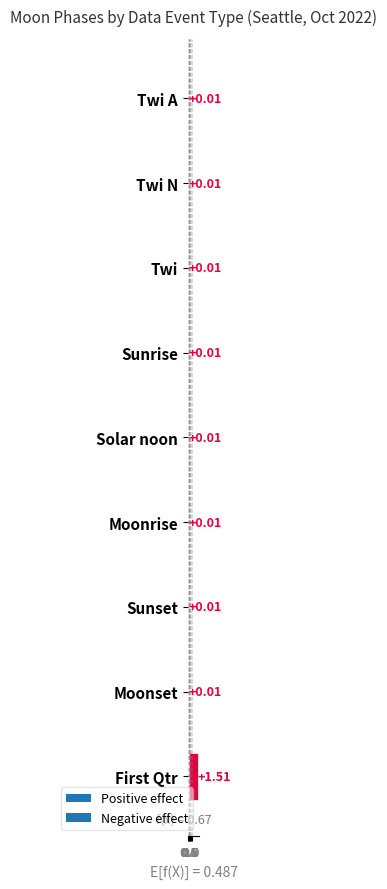

Which has a higher value, Twi or Twi A?

Twi